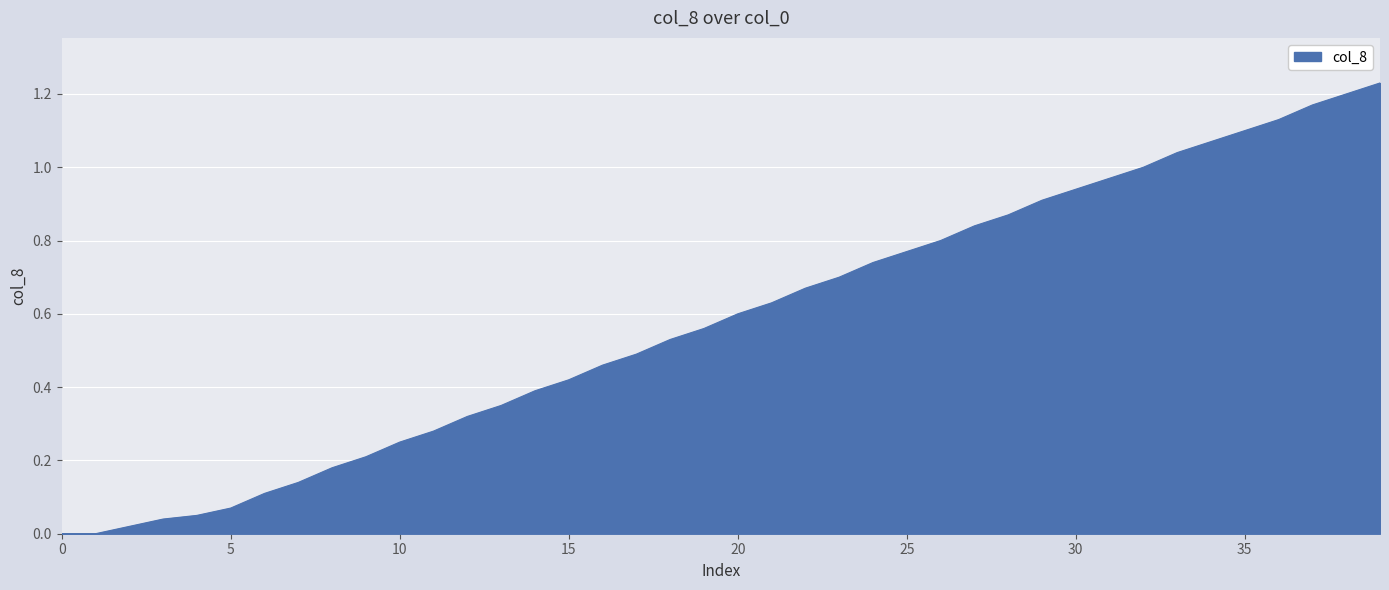

What is the value of the 36th point from the left?

1.1